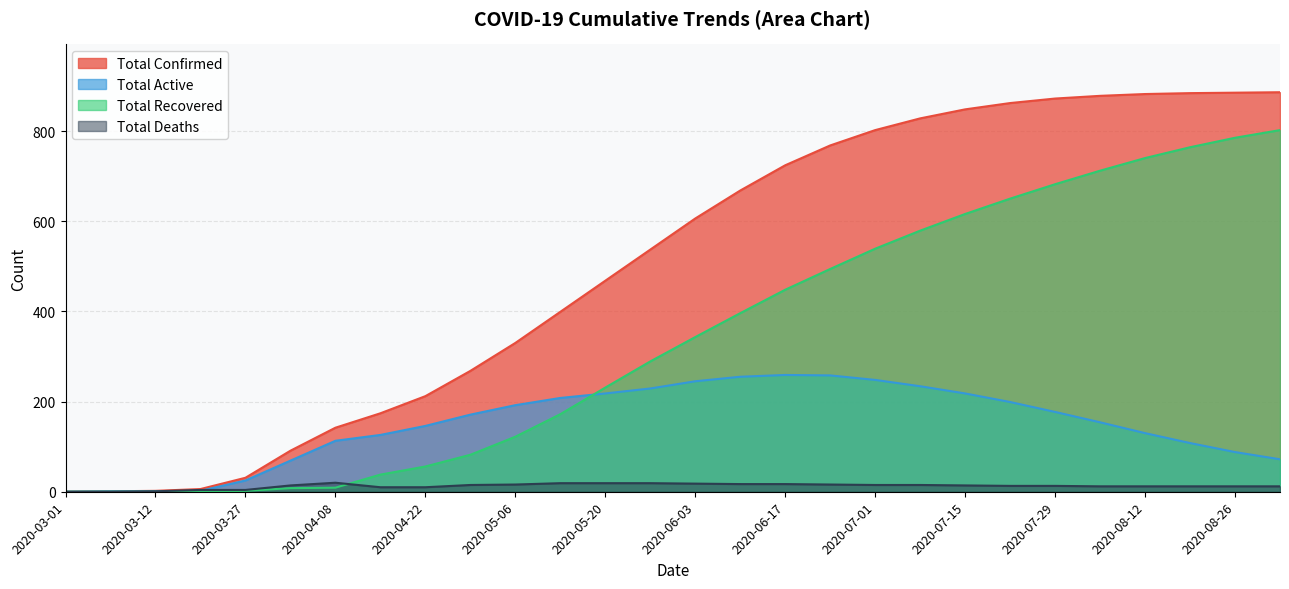

Which label corresponds to the largest value in the chart?

2020-09-01